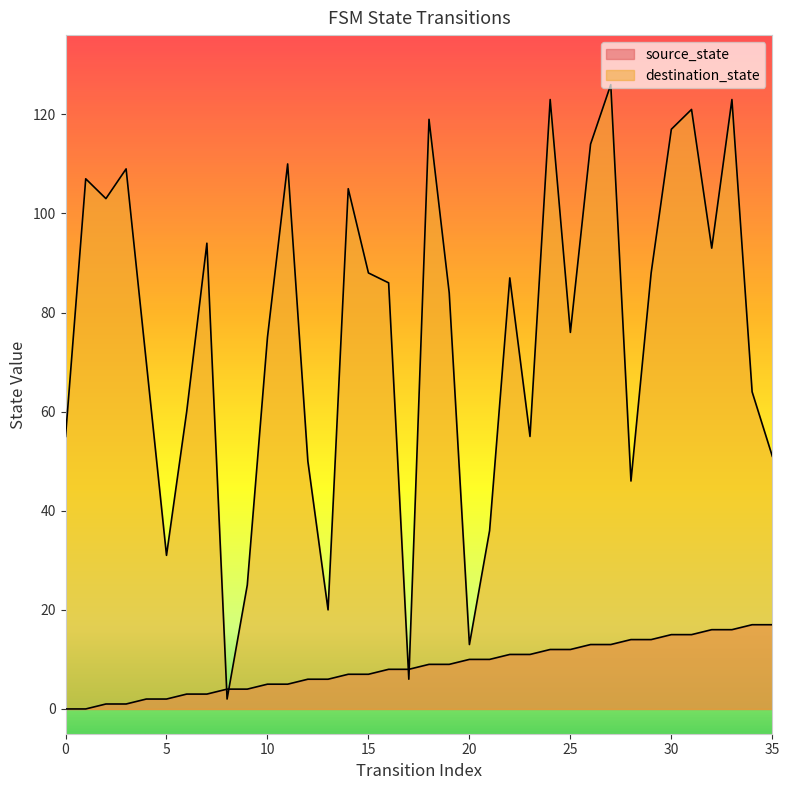

The value of source_state at 20 is 6. True or false?

False